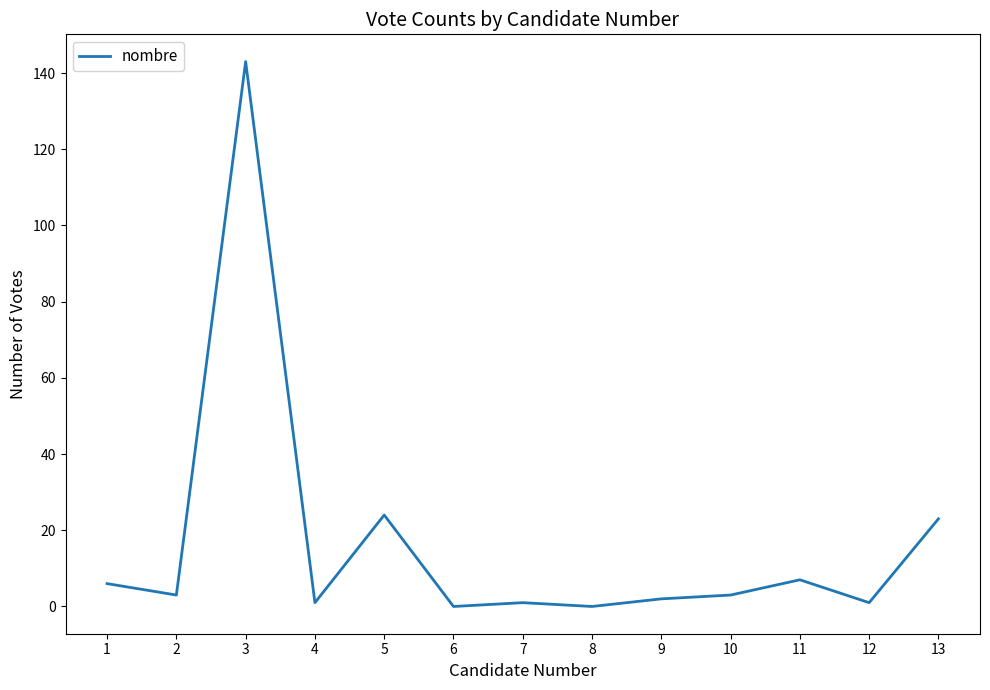

The chart shows a value of 87 at 6. True or false?

False